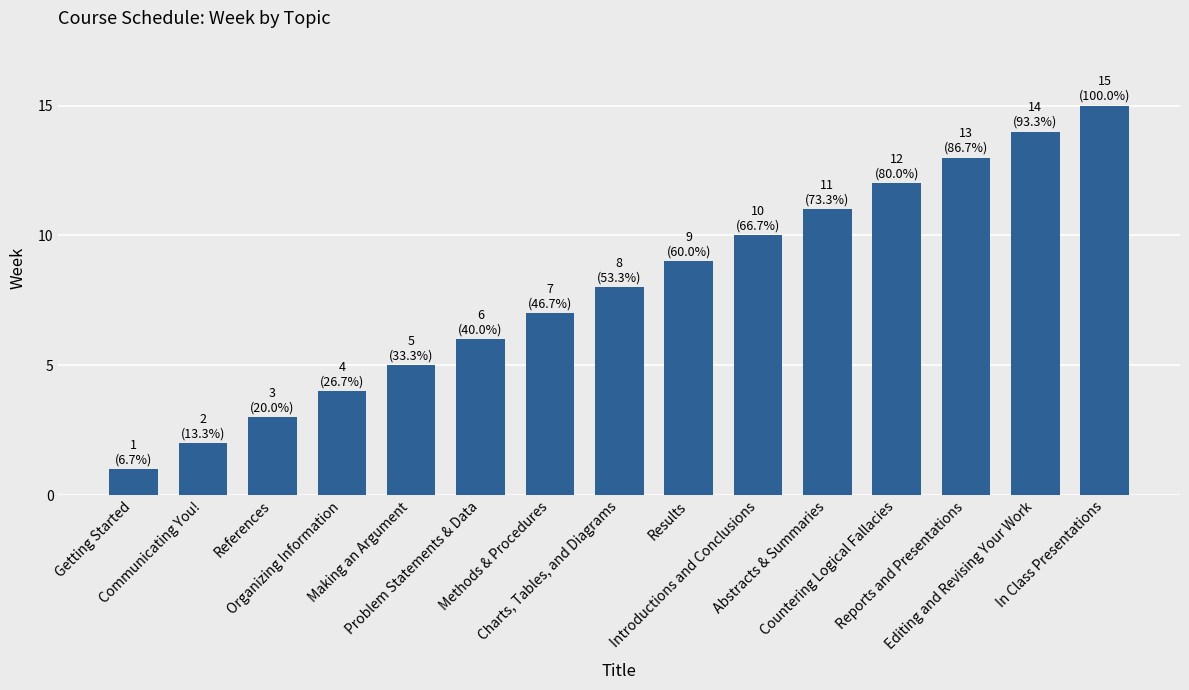

How many categories are shown in the chart?

15